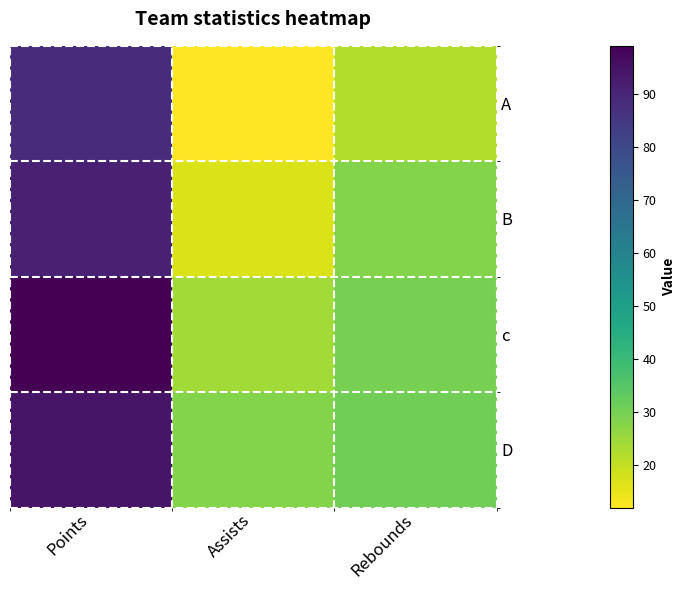

Reading left to right, list all the values displayed in this chart.

A: Points=88	Assists=12	Rebounds=22
B: Points=91	Assists=17	Rebounds=28
c: Points=99	Assists=24	Rebounds=30
D: Points=94	Assists=28	Rebounds=31